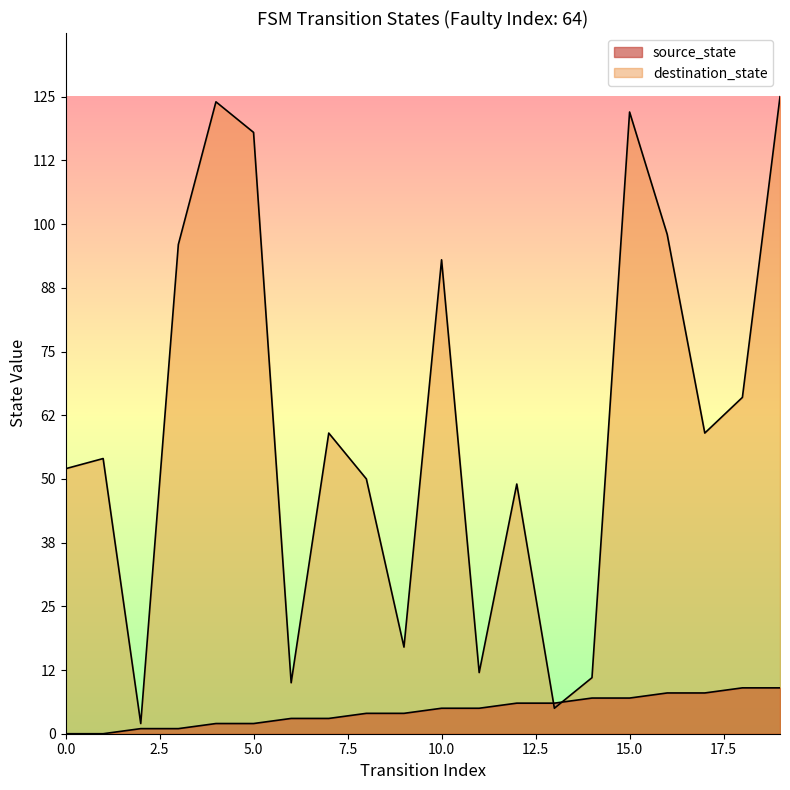

What is the difference between the second highest and second lowest values in the source_state series?

9